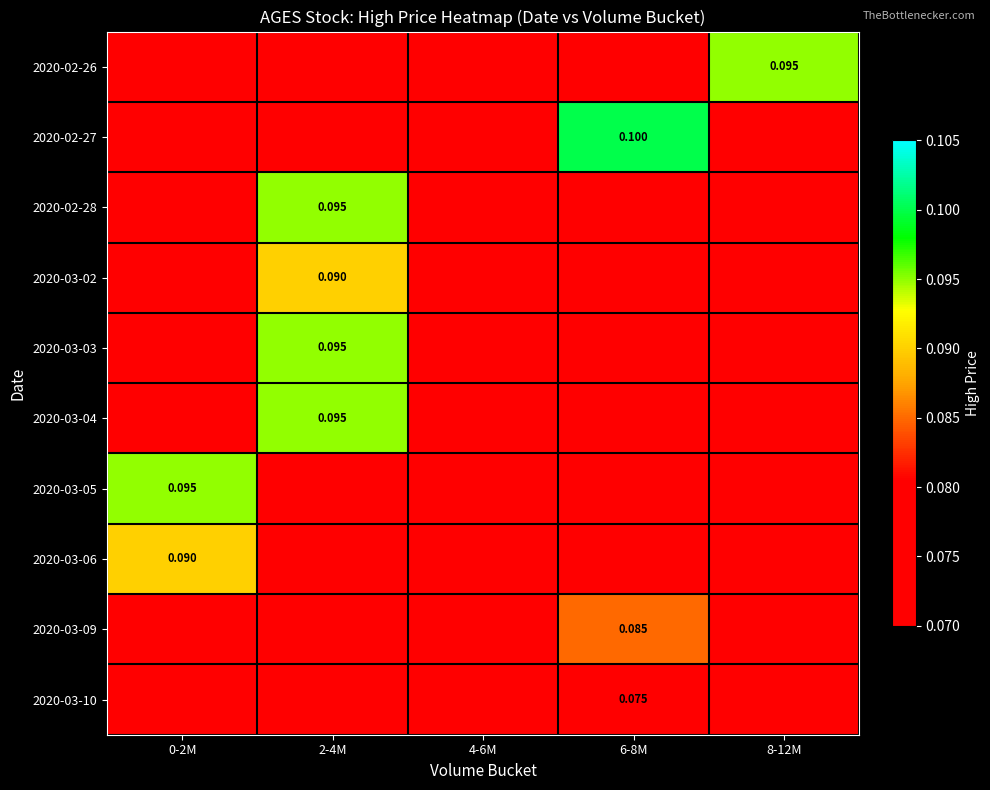

Rank the series by their maximum value, from highest to lowest.

2020-02-27, 2020-02-26, 2020-02-28, 2020-03-03, 2020-03-04, 2020-03-05, 2020-03-02, 2020-03-06, 2020-03-09, 2020-03-10